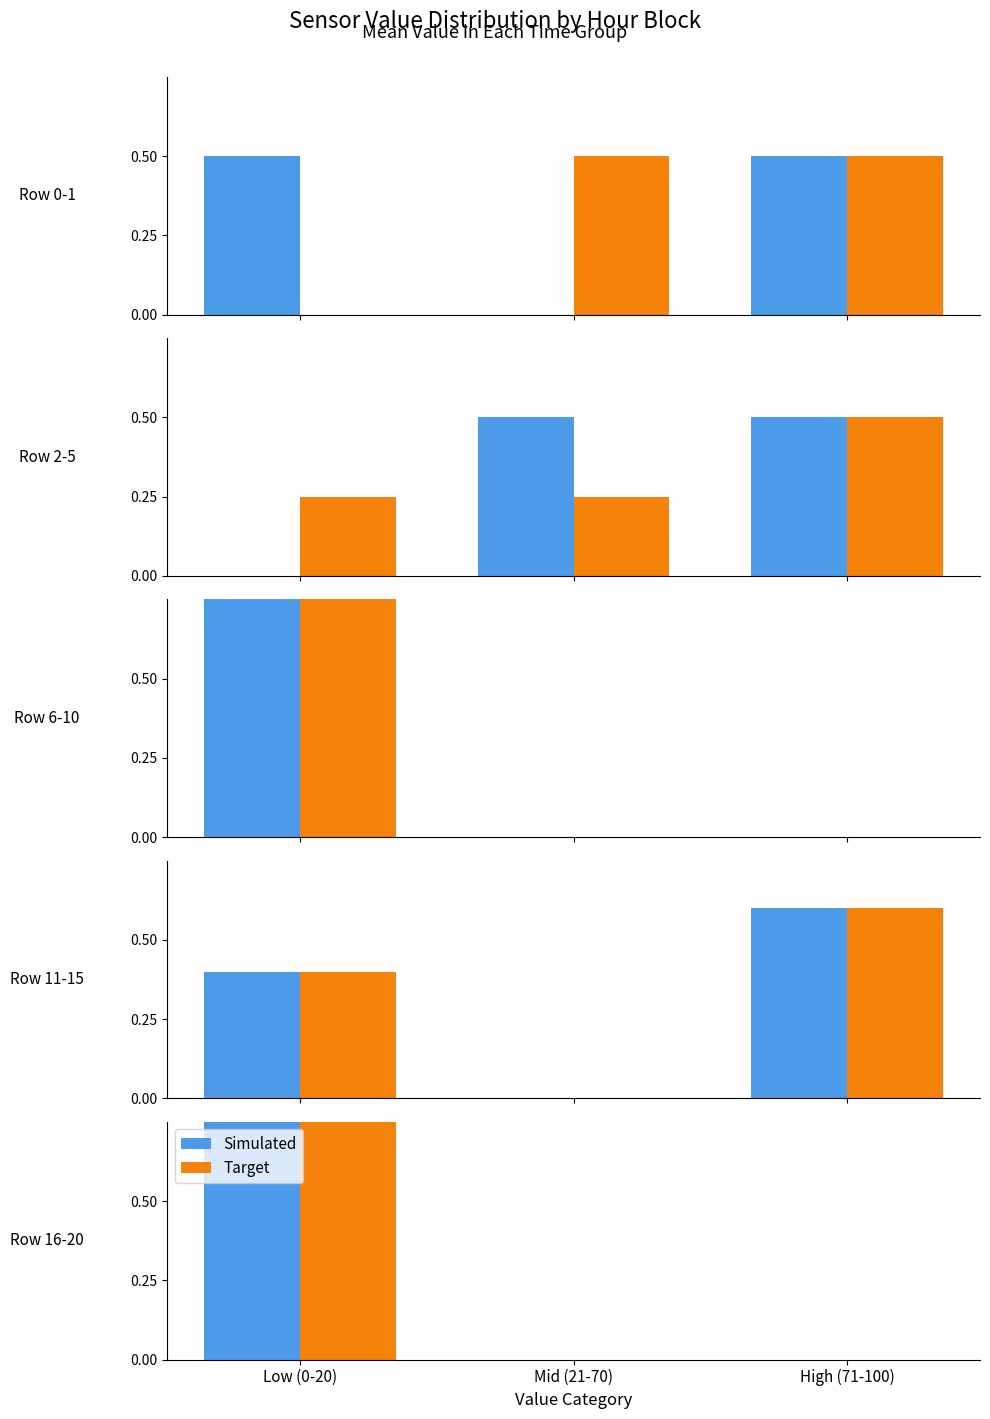

At which category is the sum across all series the highest?

Low (0-20)